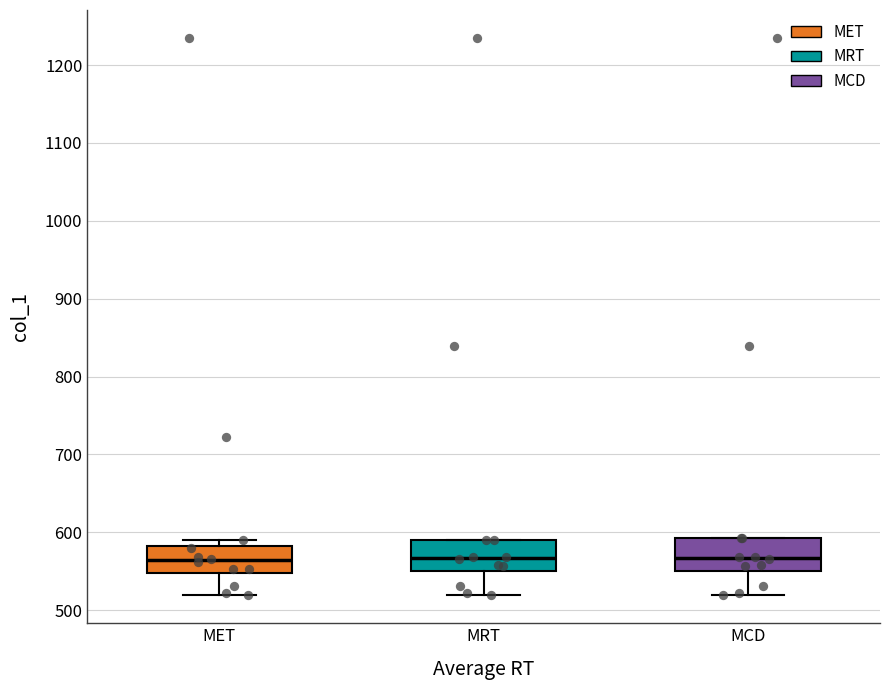

Reading left to right, transcribe this box plot: for each box, give where its median line is, the range the box spans, and where its two whiskers end, as read against the y-axis. The values are not printed on the chart, so give them approximately, as read against the axis.

MET: median 560, box 550 to 580, whiskers 520 to 590
MRT: median 570, box 550 to 590, whiskers 520 to 590
MCD: median 570, box 550 to 590, whiskers 520 to 590